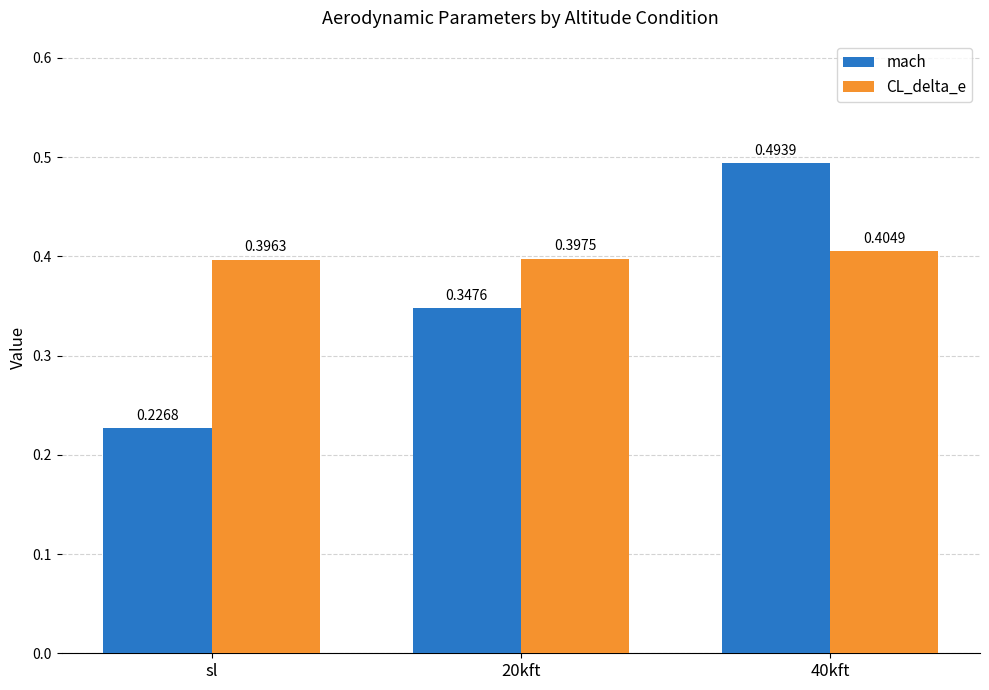

What is the total value across all series at sl?

0.6